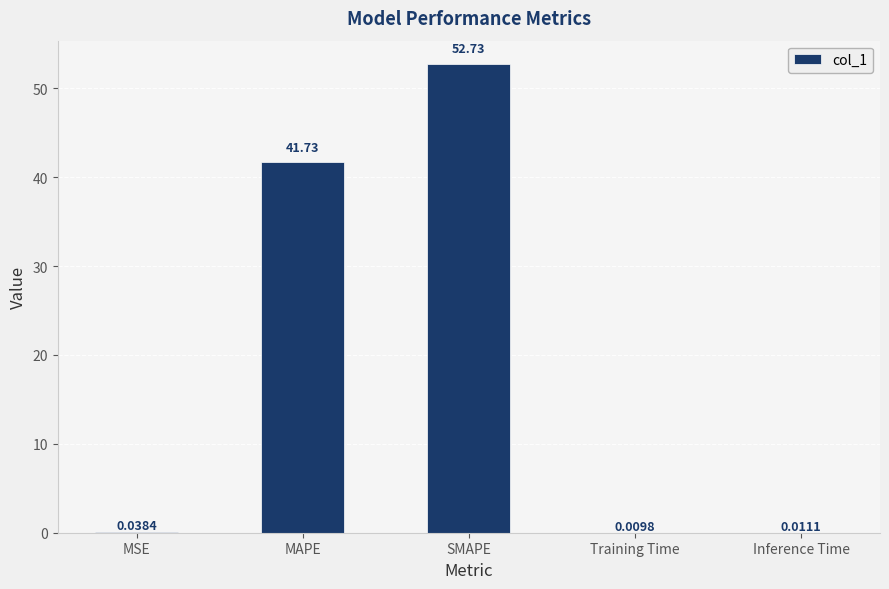

At which category does the chart reach its peak across all series?

SMAPE